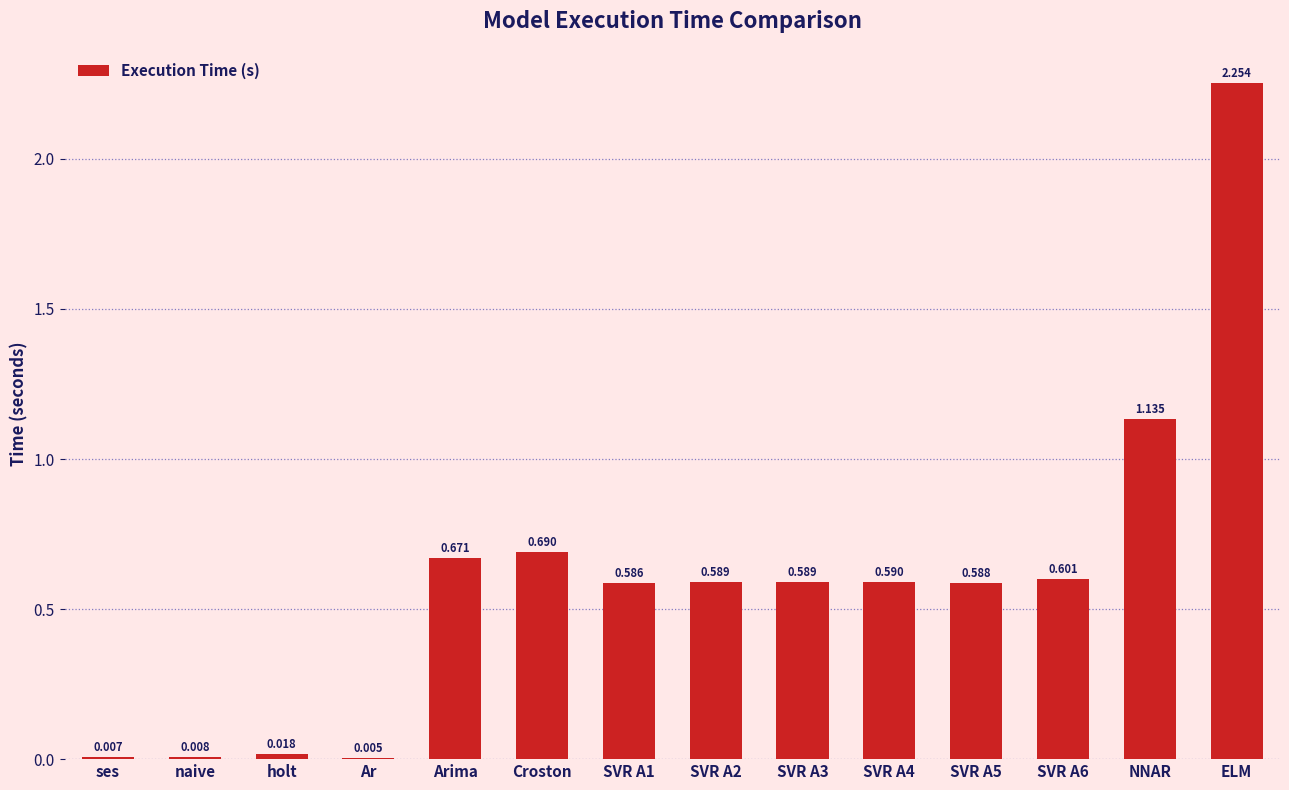

At which category does the chart reach its peak across all series?

ELM